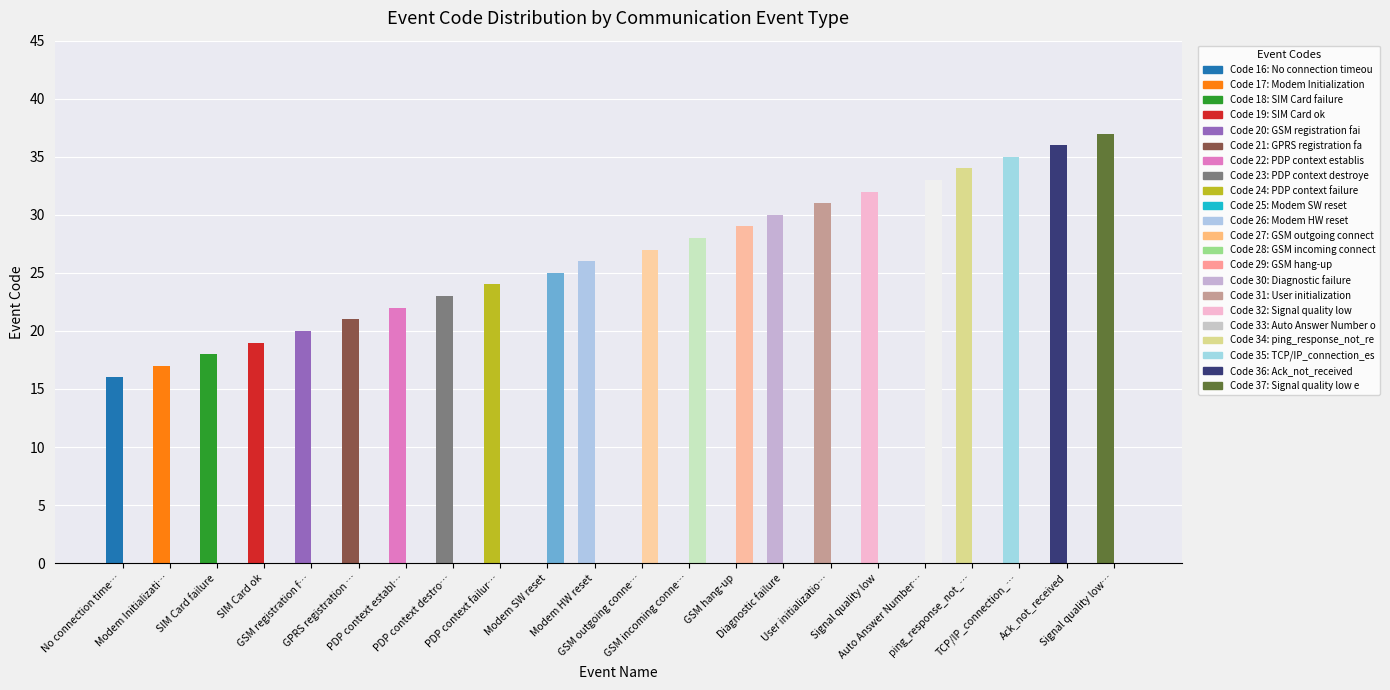

What is the greatest value displayed?

37